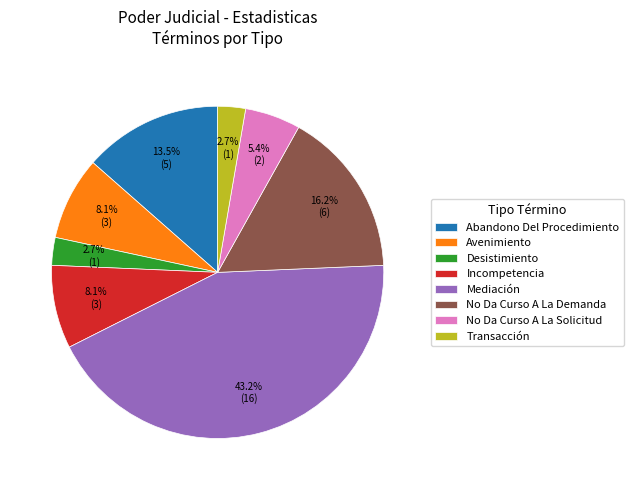

What is the total percentage of Abandono Del Procedimiento and Incompetencia?

21.6%